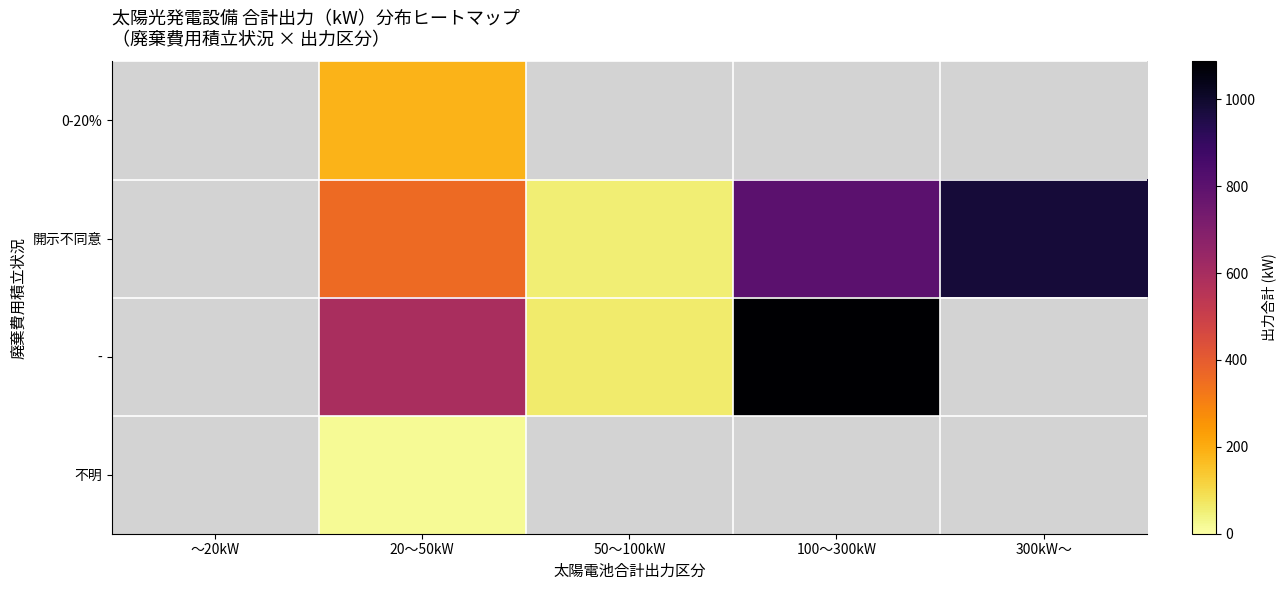

List the labels in order of 開示不同意 value, smallest first.

50～100kW, ～20kW, 20～50kW, 100～300kW, 300kW～